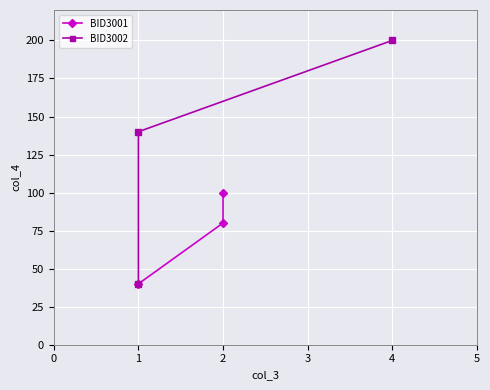

What is the difference between the maximum and minimum values in the BID3001 series?

60